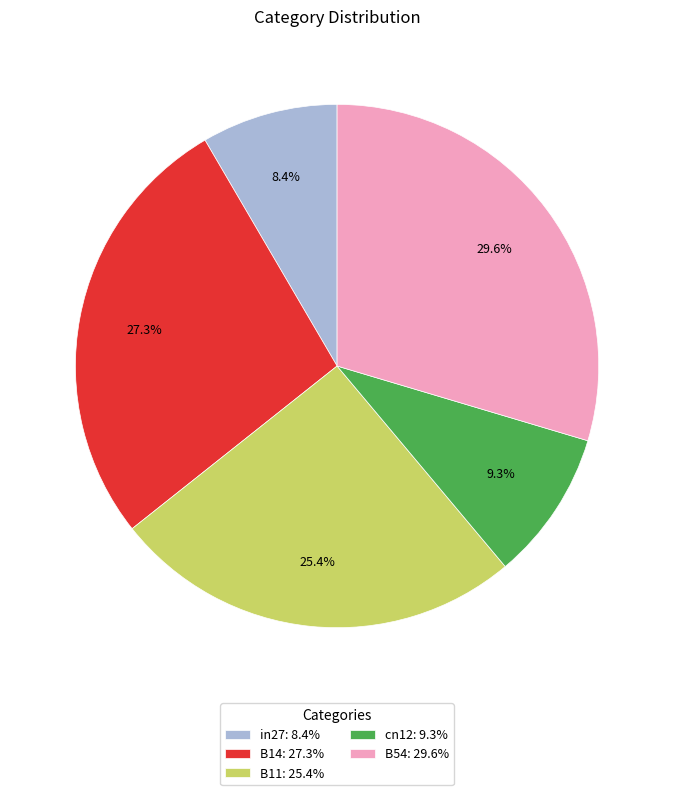

How many slices are in this pie chart?

5